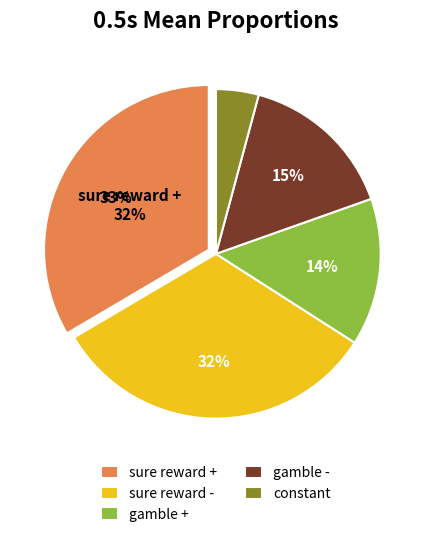

What portion of the pie excludes sure reward +?

66.5%